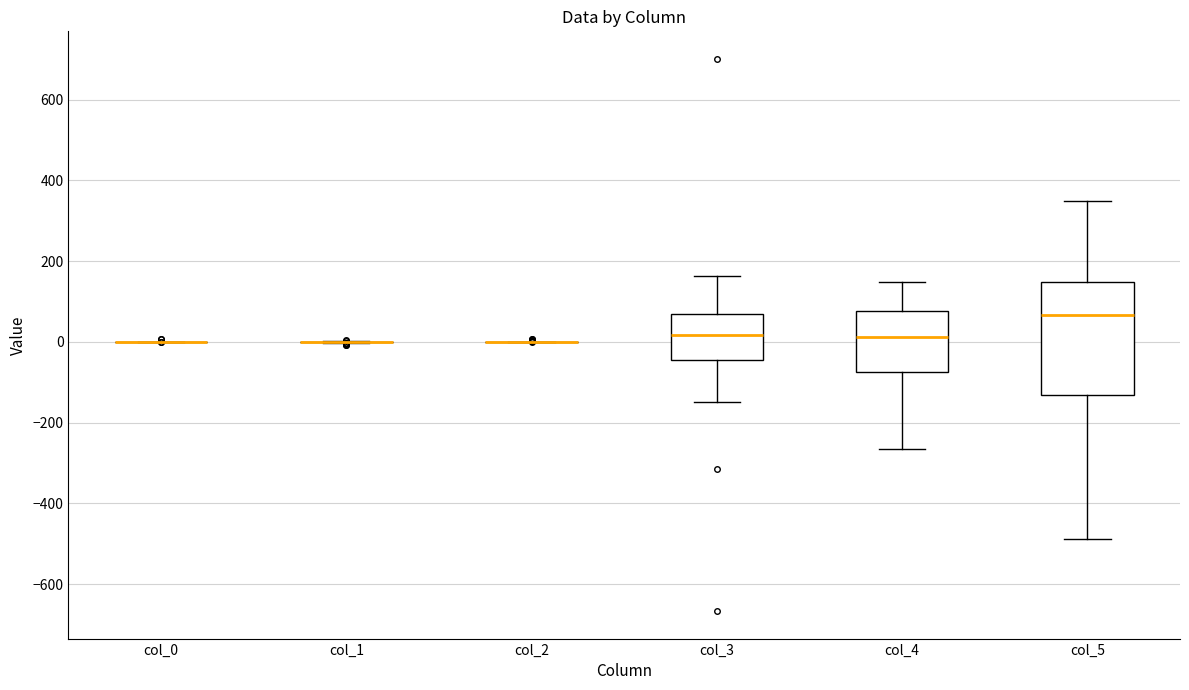

Reading left to right, read every box against the y-axis: the position of its median line, the range the box covers, and the ends of its whiskers. The values are not printed on the chart, so give them approximately, as read against the axis.

col_0: box collapsed to a line at 0, whiskers 0 to 0
col_1: box collapsed to a line at 0, whiskers 0 to 0
col_2: box collapsed to a line at 0, whiskers 0 to 0
col_3: median 20, box -40 to 60, whiskers -140 to 160
col_4: median 20, box -80 to 80, whiskers -260 to 140
col_5: median 60, box -140 to 140, whiskers -480 to 340